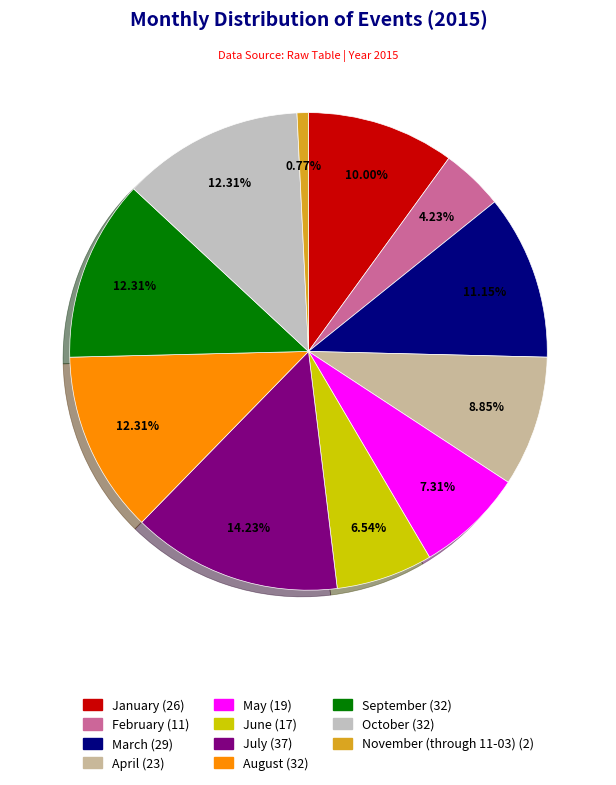

Between May and July, which is larger?

July